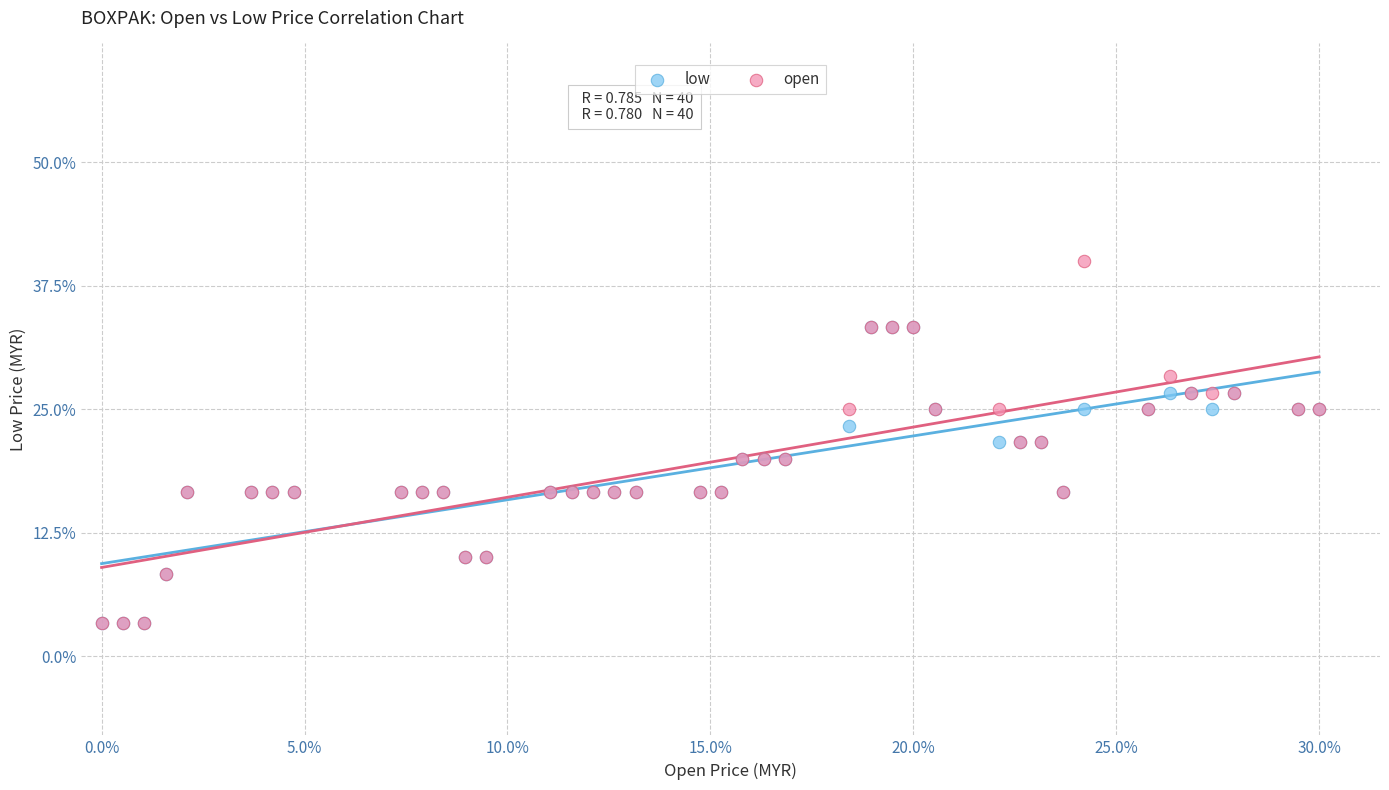

Which series contains the highest Y value?

open